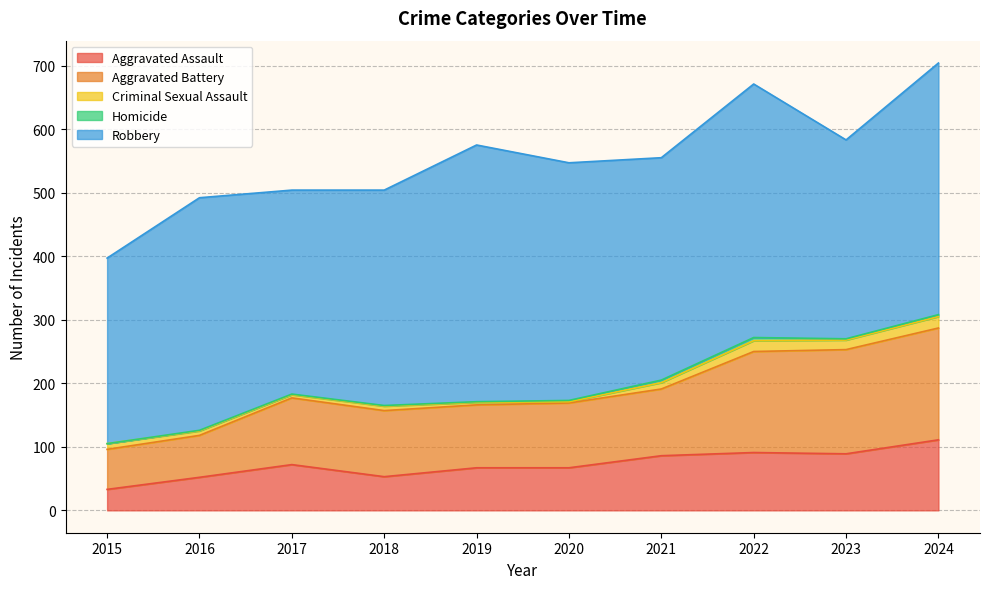

At which category does the chart reach its peak across all series?

2019